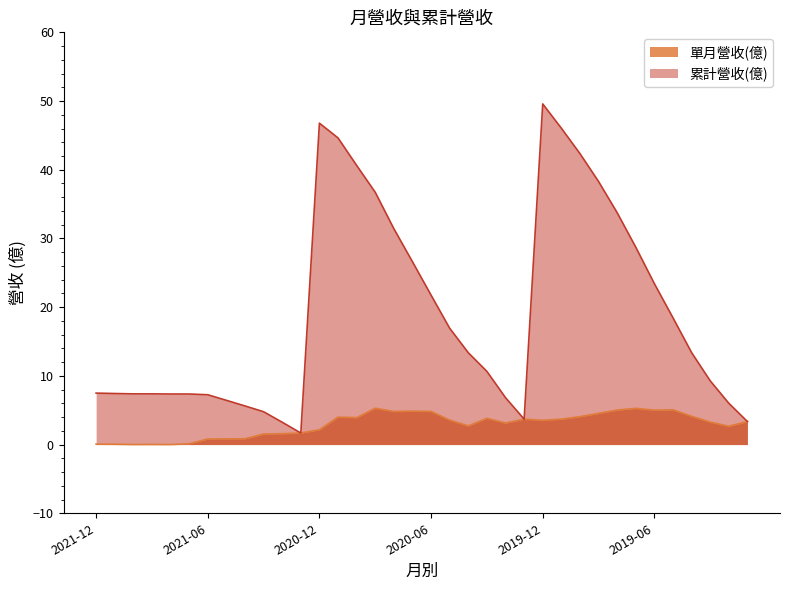

List the labels in order of value, smallest first.

2021-01, 2021-02, 2019-01, 2020-01, 2021-03, 2021-04, 2019-02, 2021-05, 2020-02, 2021-06, 2021-08, 2021-07, 2021-10, 2021-09, 2021-11, 2021-12, 2019-03, 2020-03, 2020-04, 2019-04, 2020-05, 2019-05, 2020-06, 2019-06, 2020-07, 2019-07, 2020-08, 2019-08, 2020-09, 2019-09, 2020-10, 2019-10, 2020-11, 2019-11, 2020-12, 2019-12